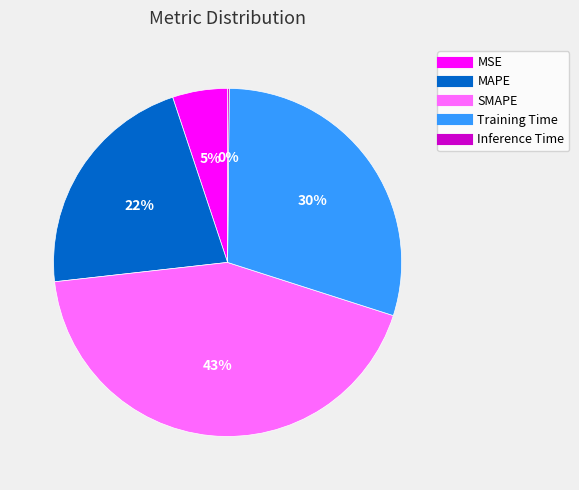

Is MAPE the majority of the pie?

No